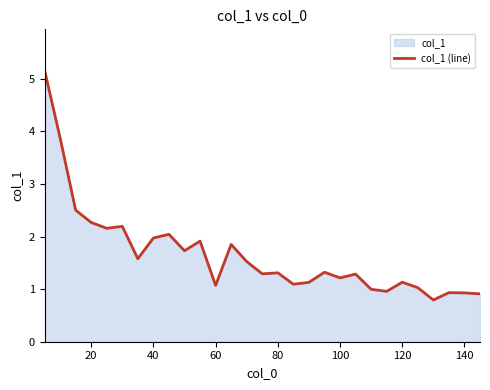

What is the difference between the maximum and minimum values?

4.4